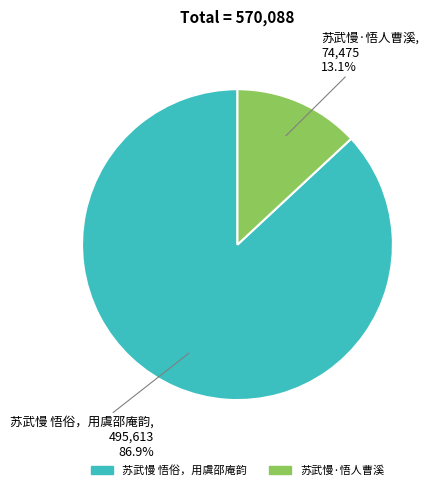

What percentage is the 苏武慢 悟俗，用虞邵庵韵 slice, to the nearest percent?

87%